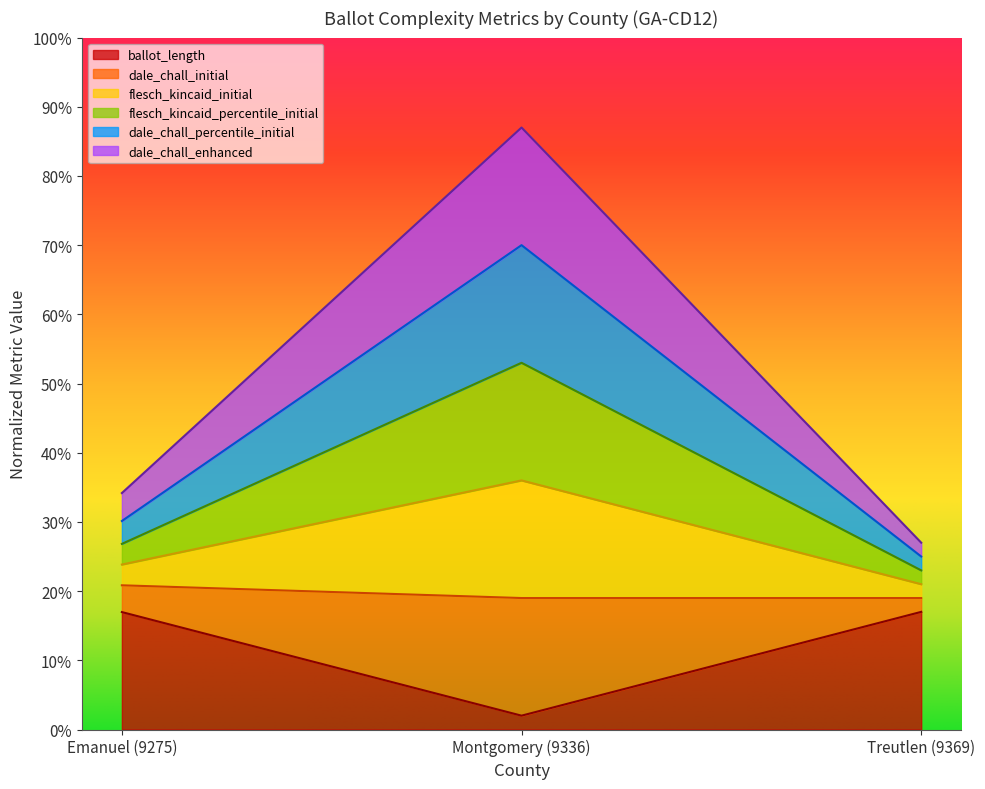

What are all the series names shown in the legend?

ballot_length, dale_chall_initial, flesch_kincaid_initial, flesch_kincaid_percentile_initial, dale_chall_percentile_initial, dale_chall_enhanced